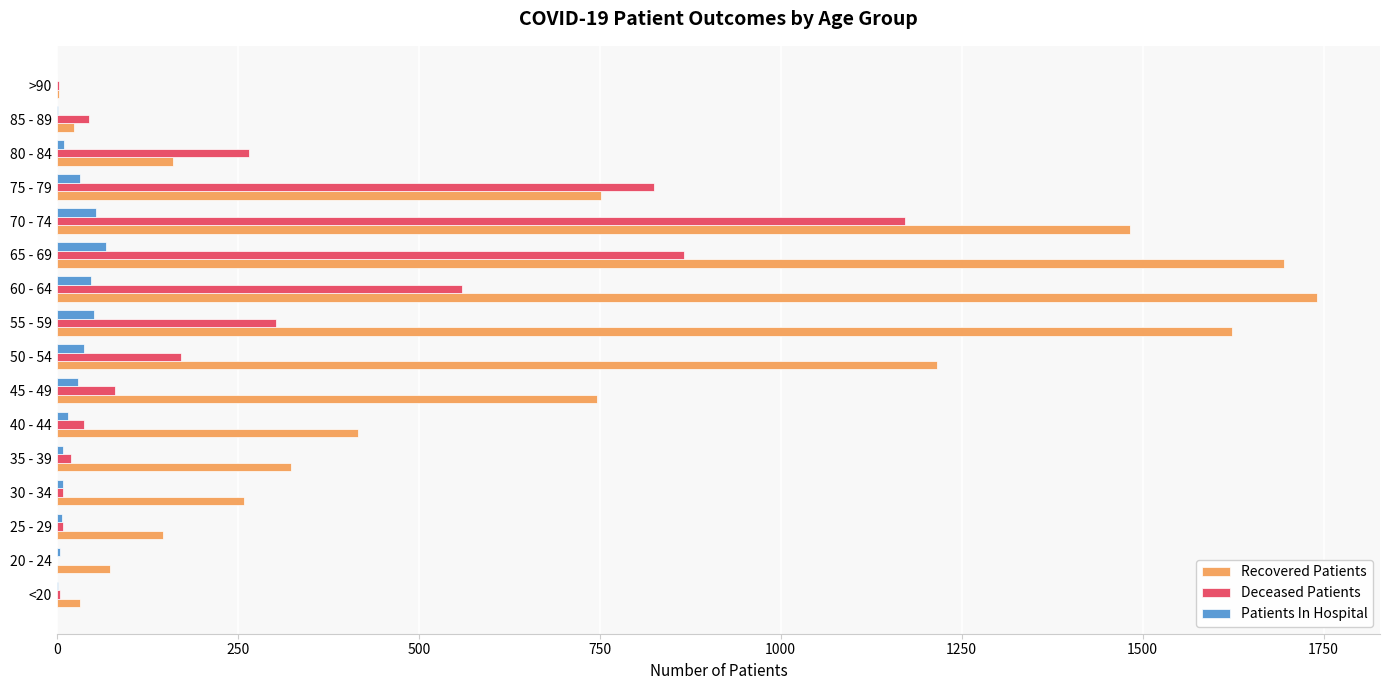

Between 65 - 69 and 80 - 84, which series saw the biggest shift?

Recovered Patients